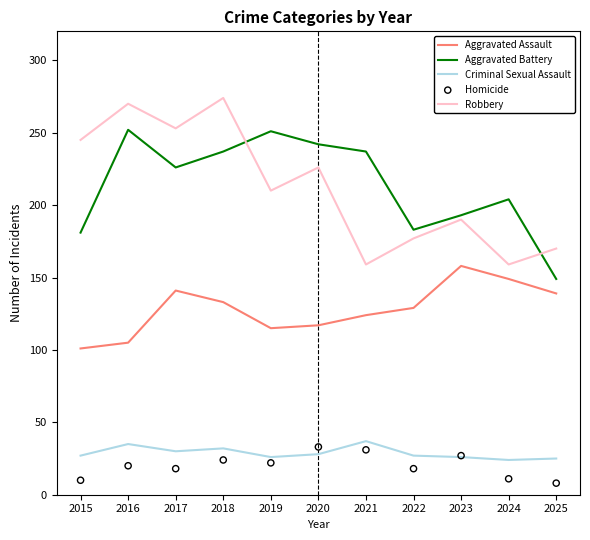

Which series contains the lowest Y value?

Homicide